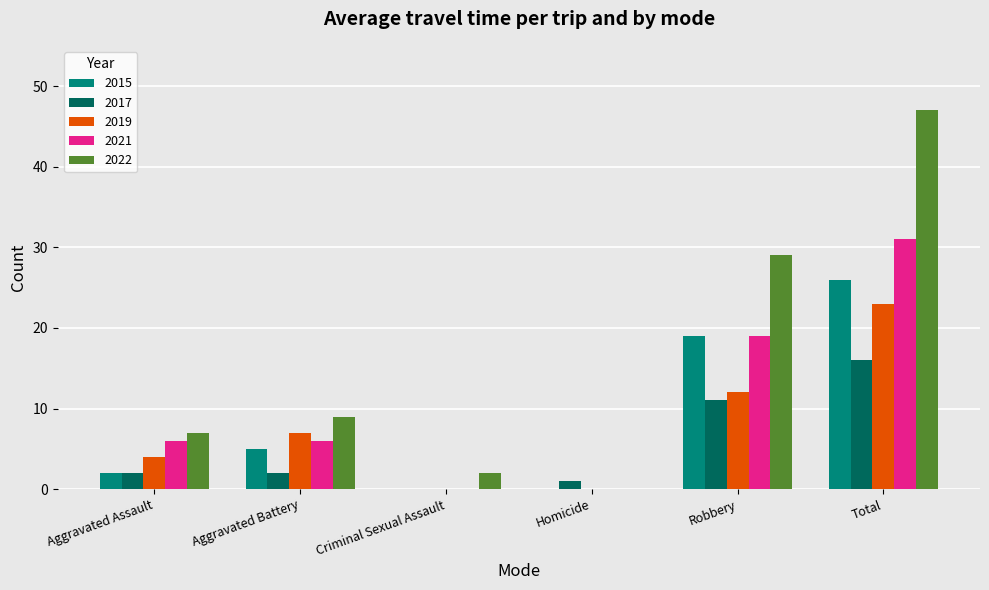

At which category is the sum across all series the highest?

Total